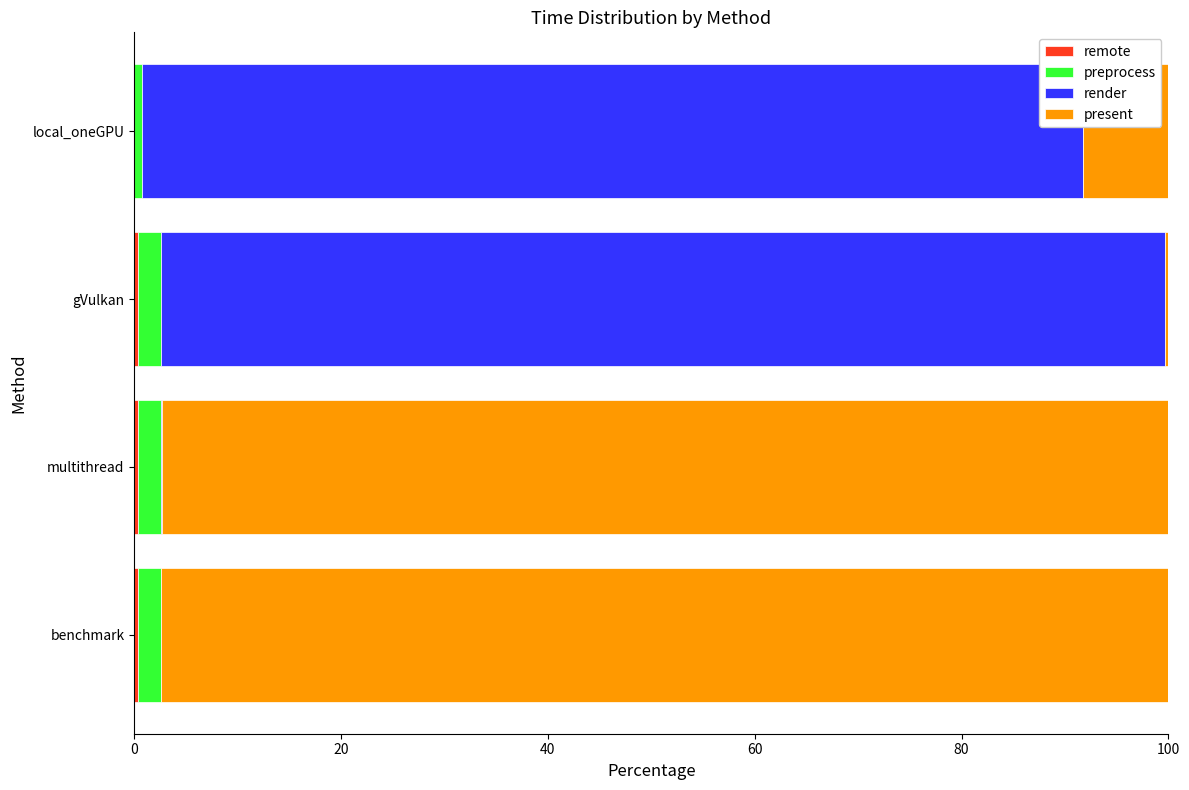

At how many categories does at least one series exceed 9?

4